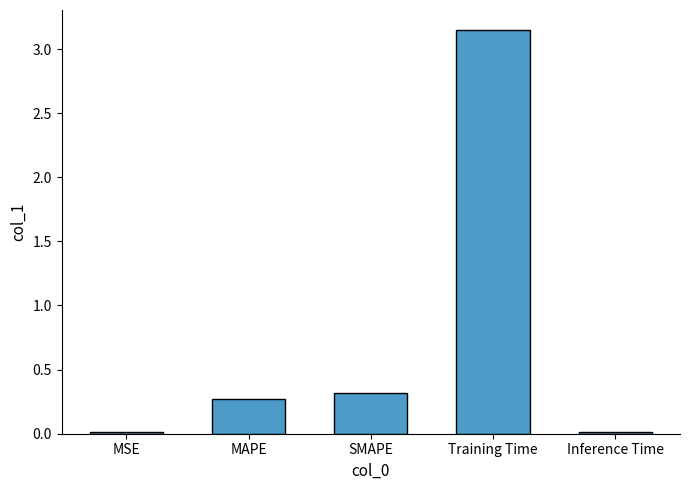

Is it true that the value at MAPE is 0.4?

False